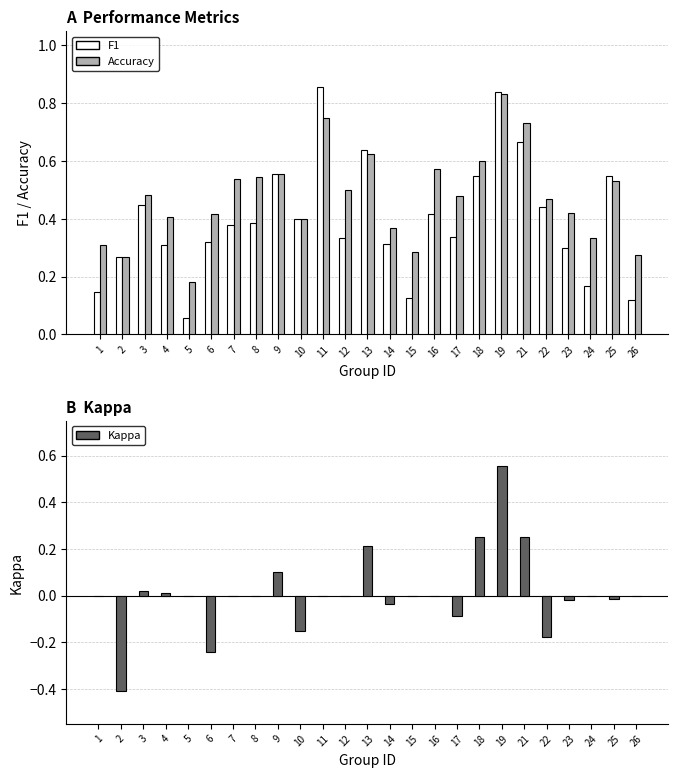

List the series in order of their peak value, highest first.

F1, Accuracy, Kappa